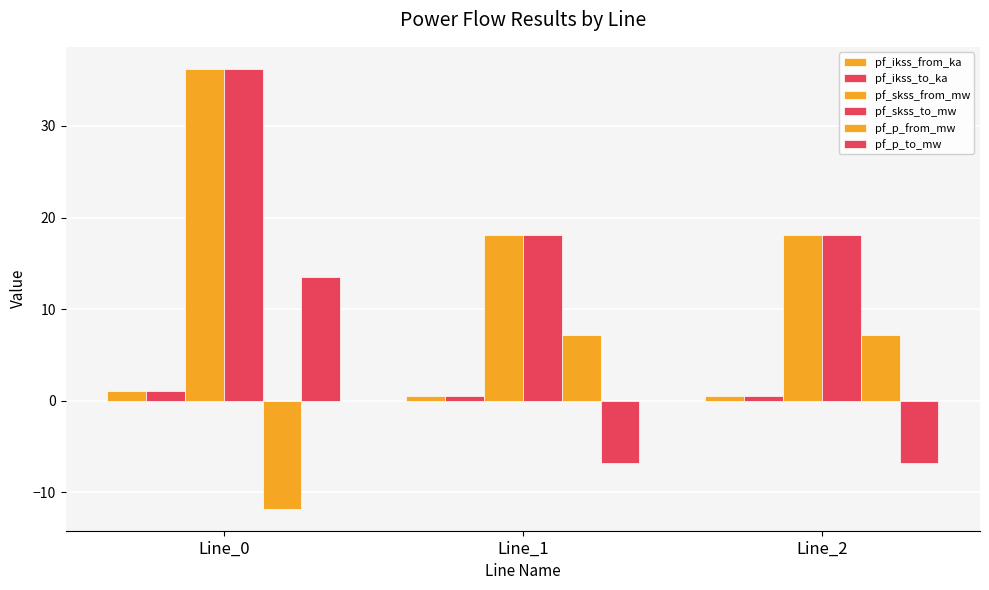

List the labels in order of pf_ikss_to_ka value, smallest first.

Line_1, Line_2, Line_0